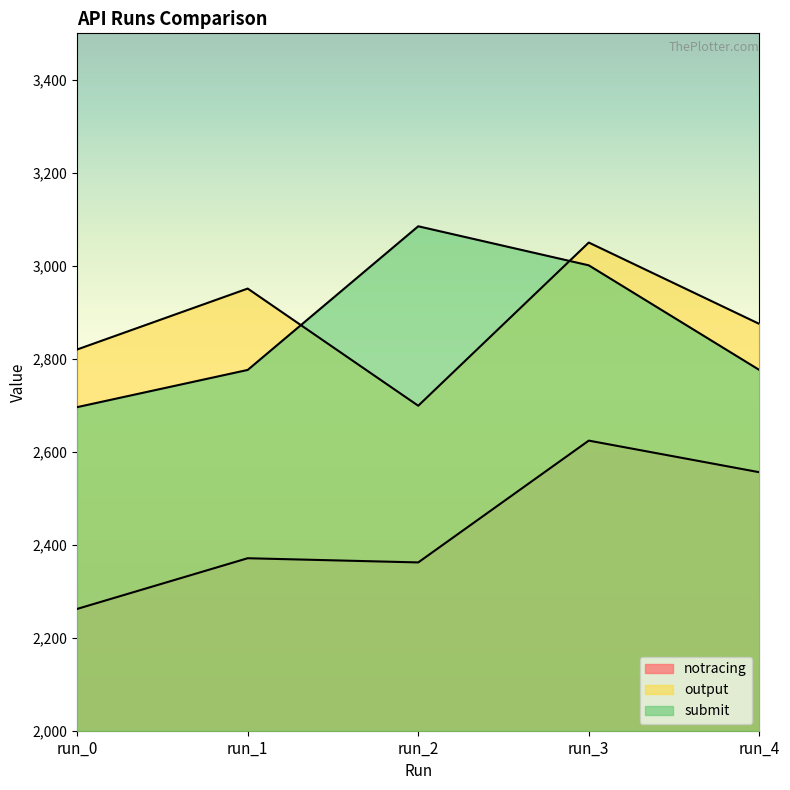

Between run_1 and run_2, which is larger?

run_1